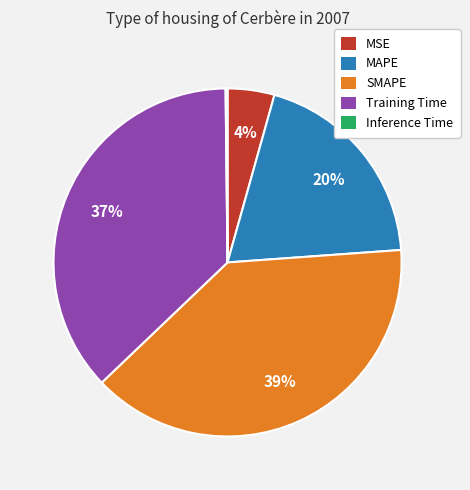

Is it true that MAPE is 20% of the pie?

True